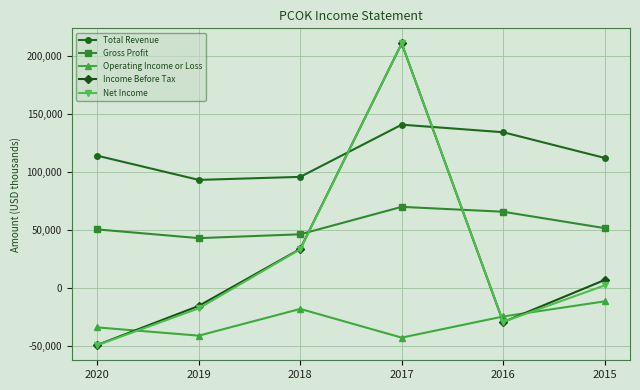

Which series has the largest range (max minus min)?

Net Income